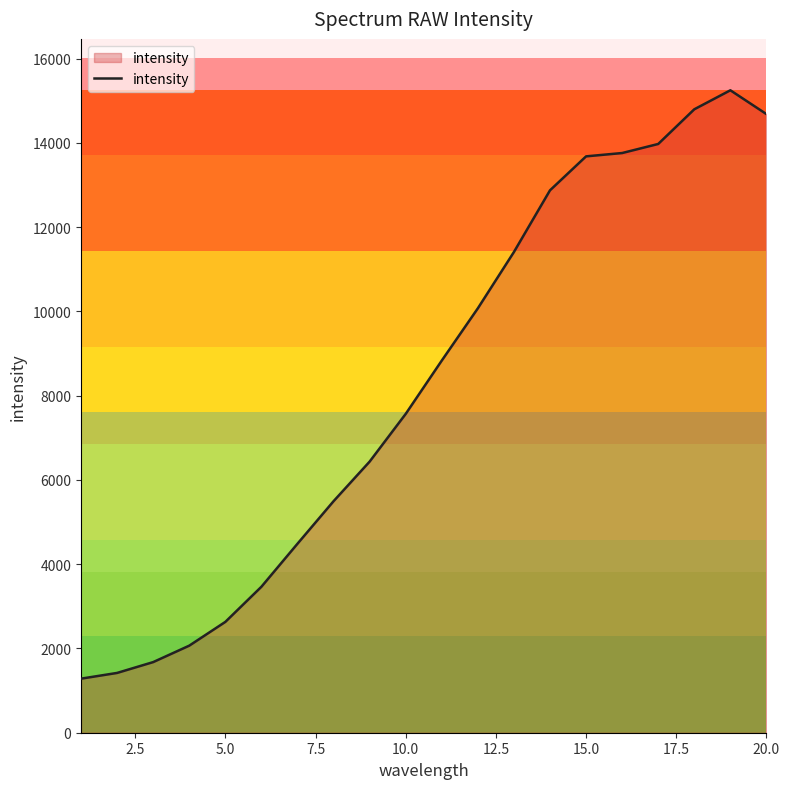

What is the smallest value displayed?

1283